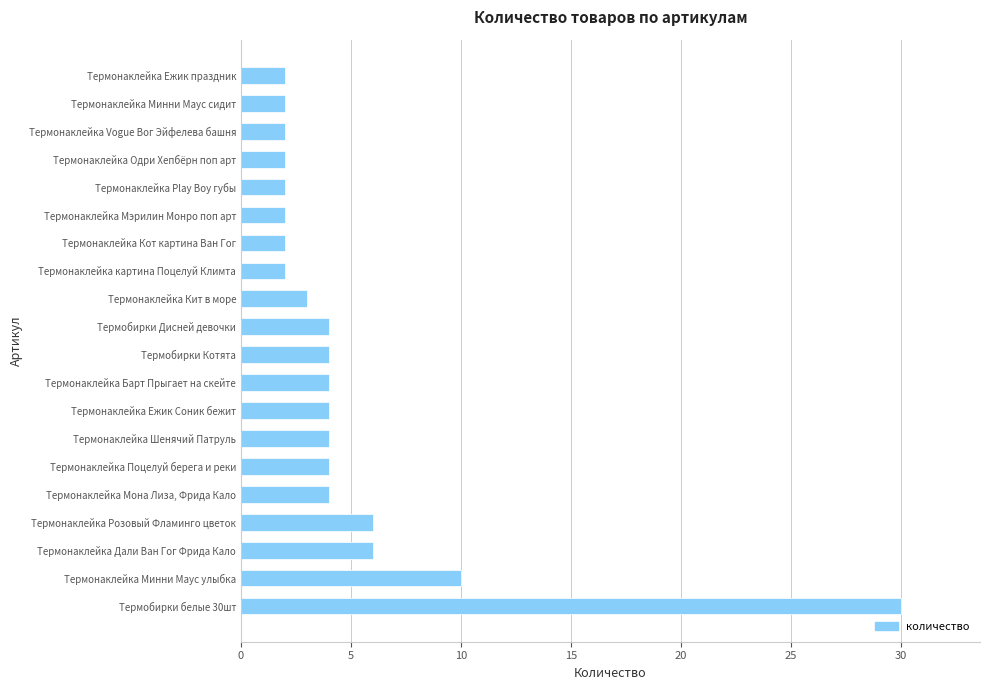

What is the ratio of the value at Термонаклейка Барт Прыгает на скейте to the value at Термонаклейка Кит в море?

1.3